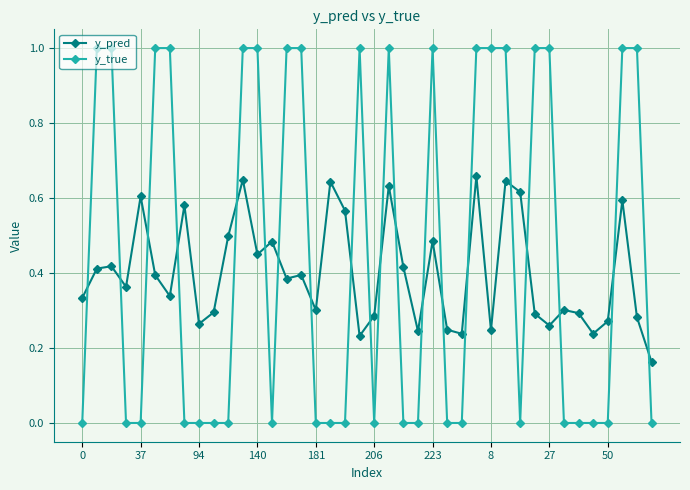

List the series in order of their overall mean, lowest first.

y_pred, y_true